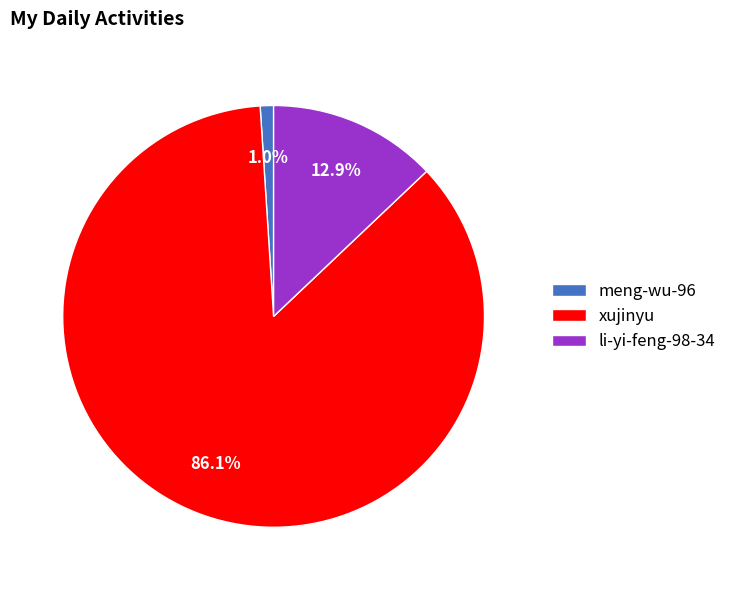

Is it true that meng-wu-96 is 1% of the pie?

True